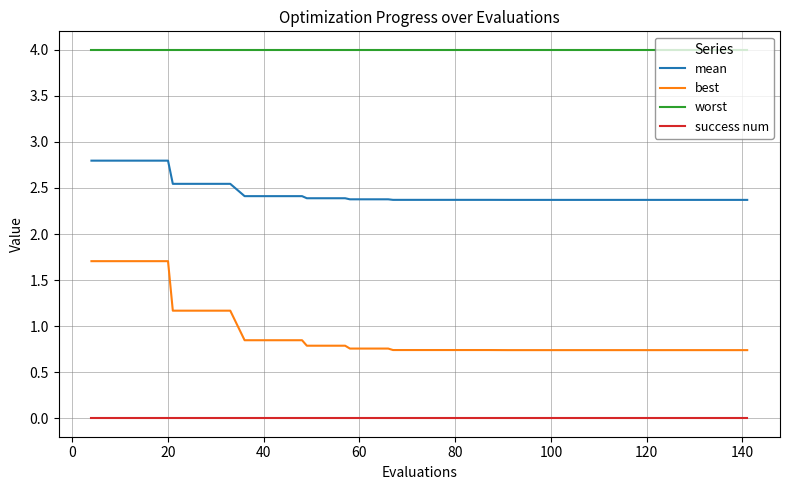

List the series in order of their peak value, highest first.

worst, mean, best, success num